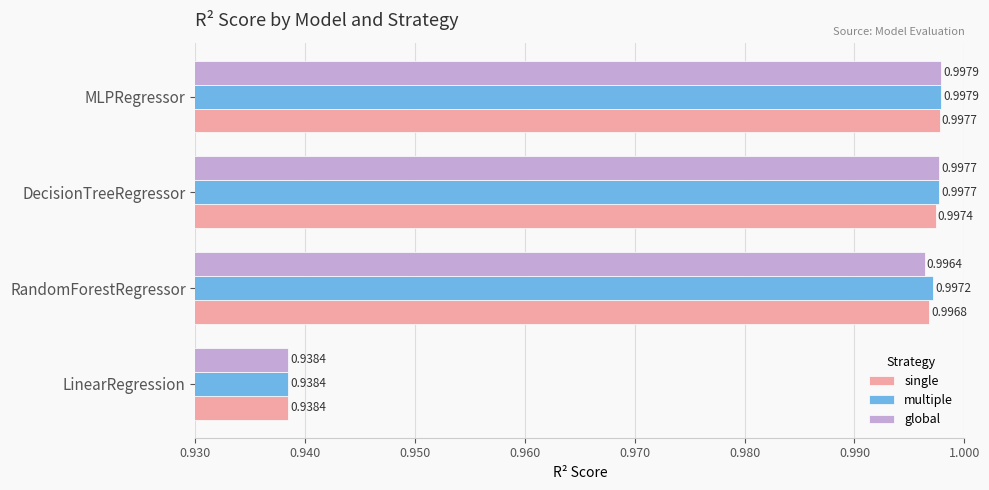

At how many categories does at least one series exceed 0?

4